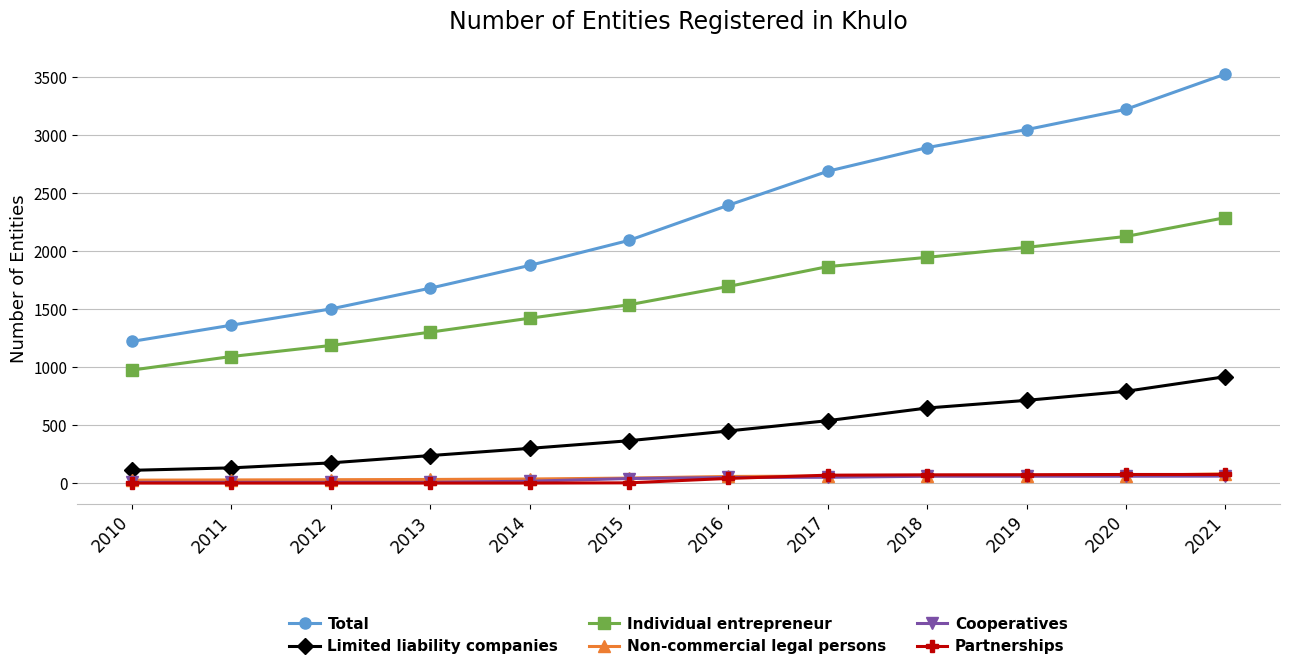

How many distinct data groups are displayed?

6